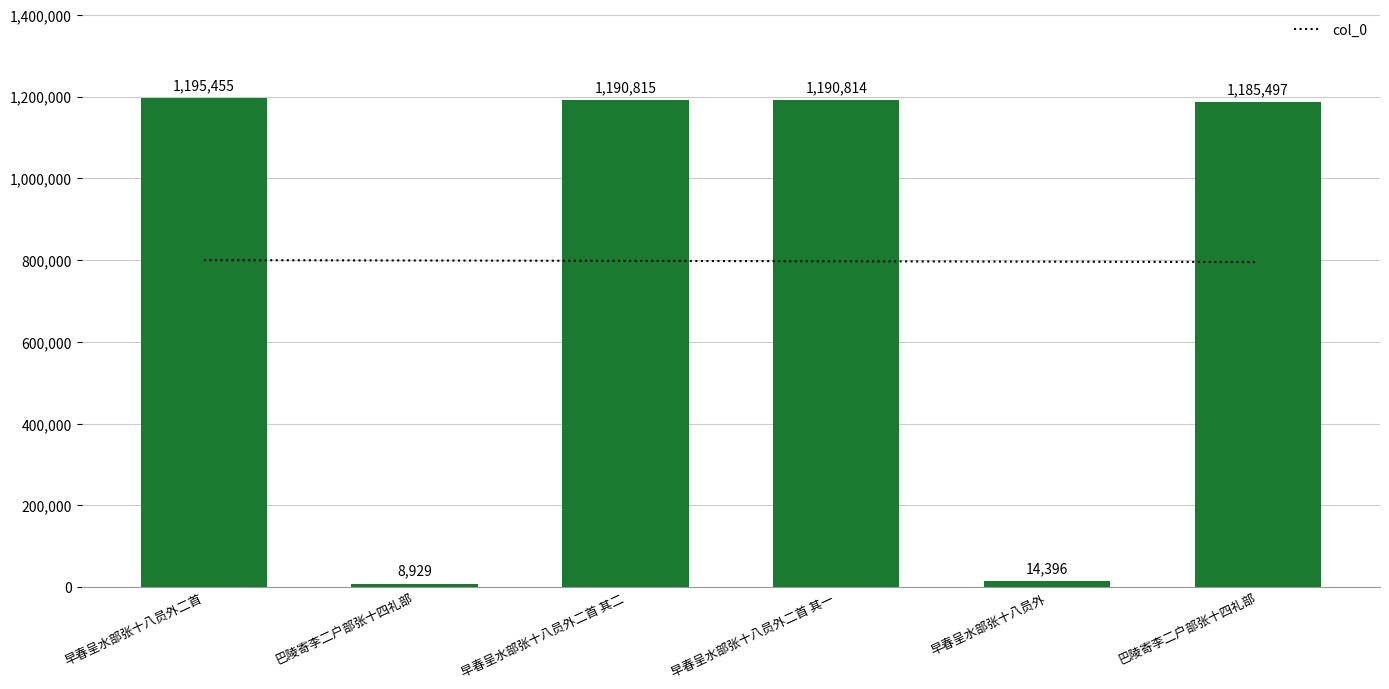

What is the label of the 1st bar from the right?

巴陵寄李二户部张十四礼部